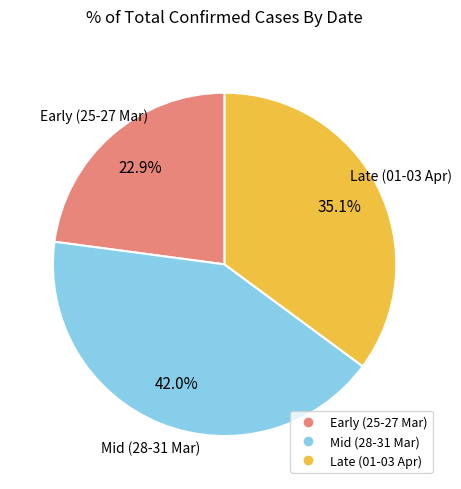

Is there a majority slice in this chart?

No